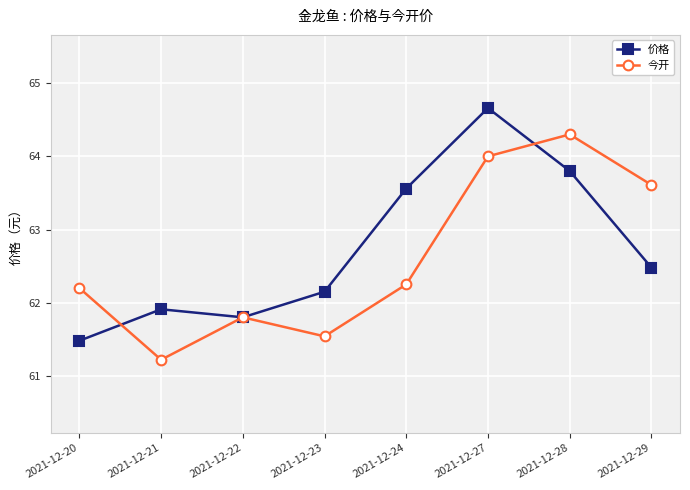

What value does the 价格 series have at 2021-12-27?

64.7